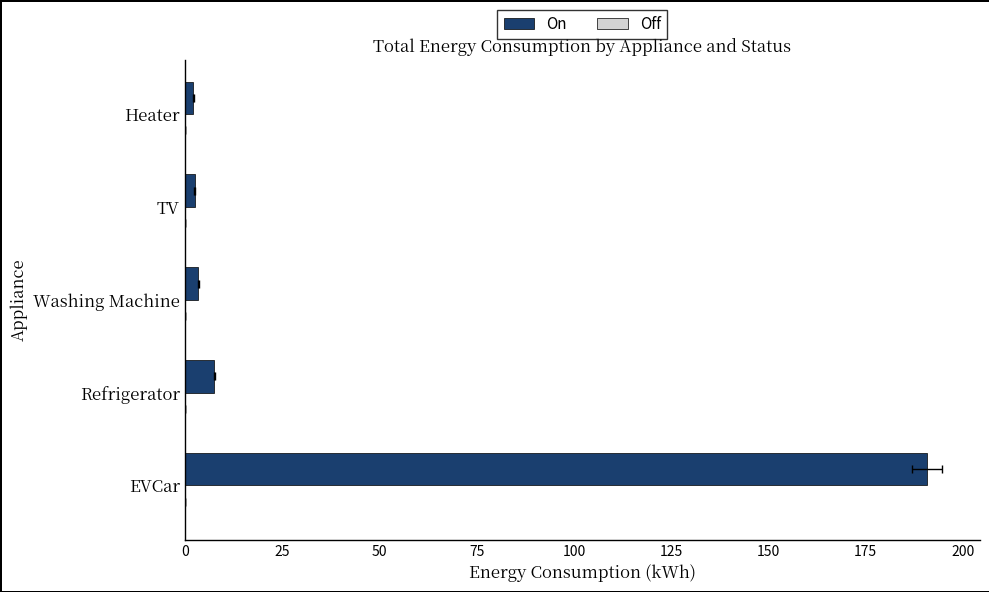

The Off series shows 0.3 at 0. True or false?

True